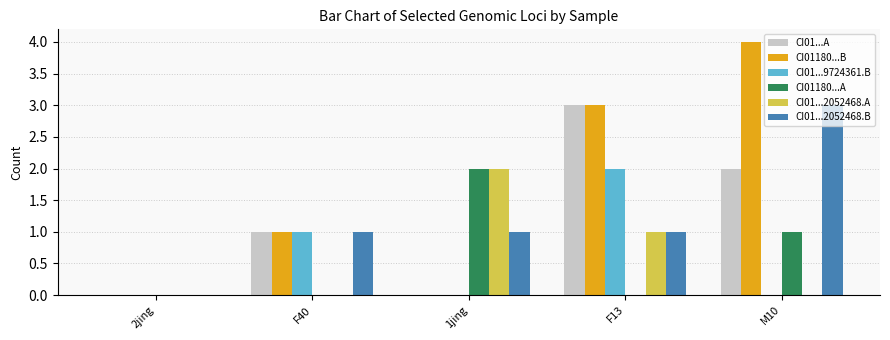

Which label corresponds to the largest value in the chart?

M10